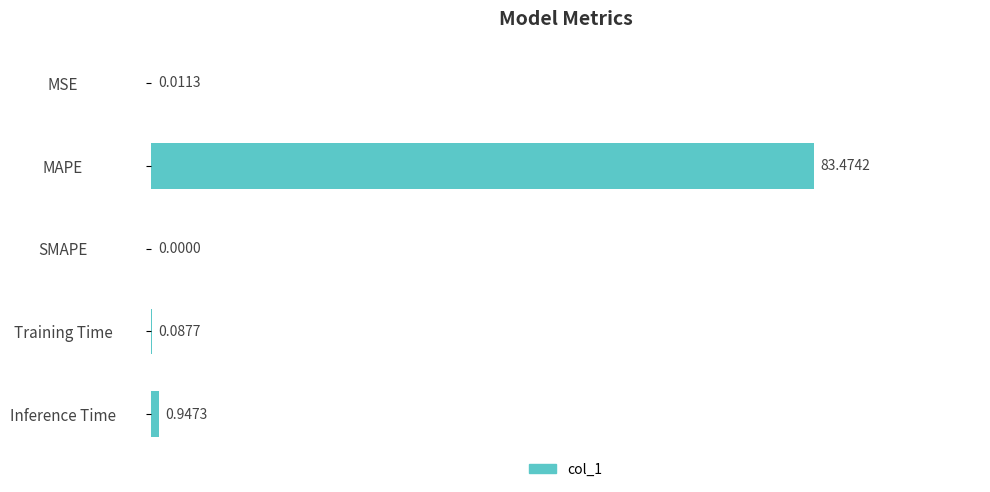

Which category has the highest value across all series?

MAPE